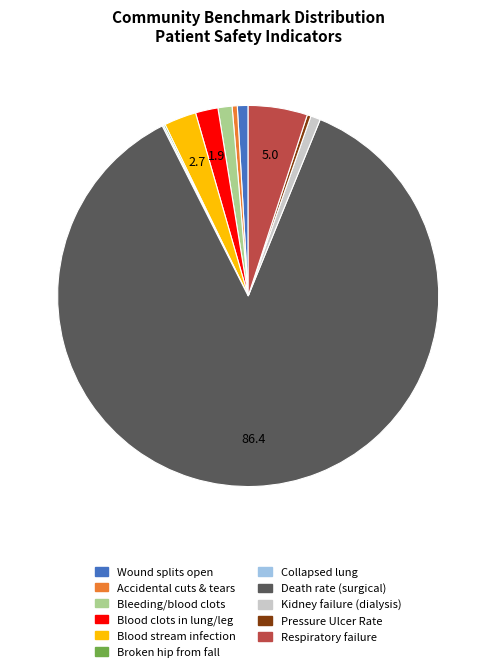

Which slice is the largest?

Death rate (surgical)